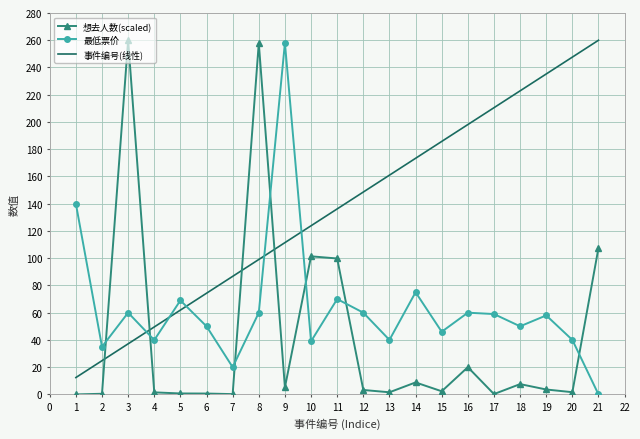

What is the greatest value displayed?

260.0